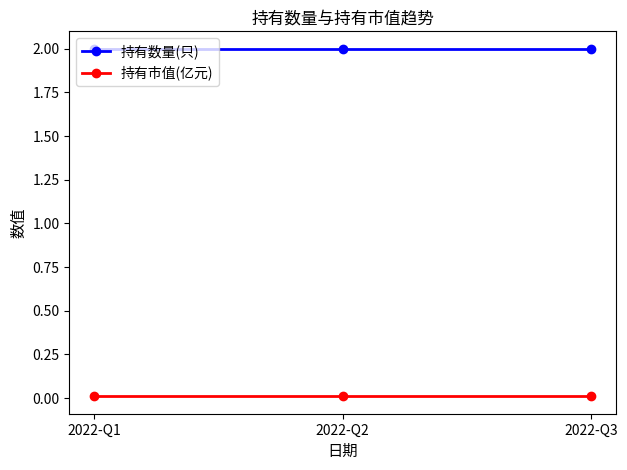

What is the maximum value shown in the chart?

2.0